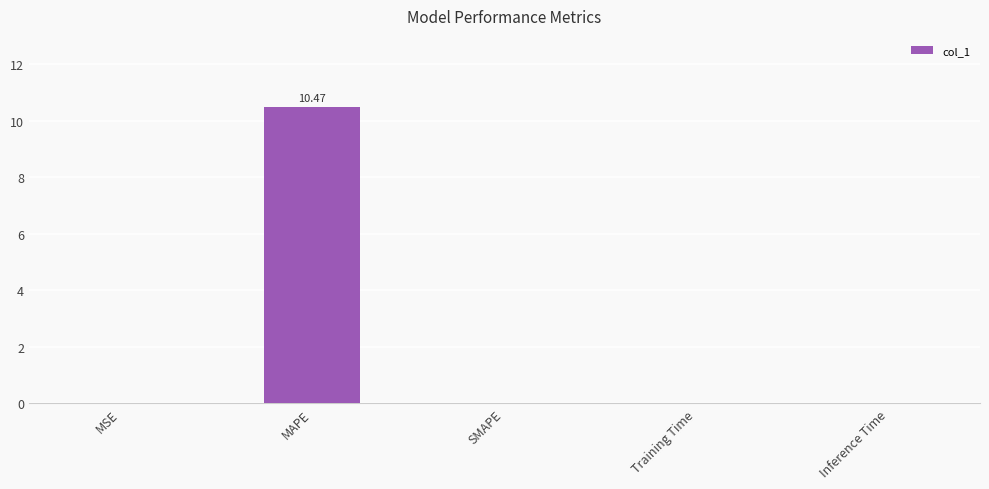

At which category does the chart reach its peak across all series?

MAPE